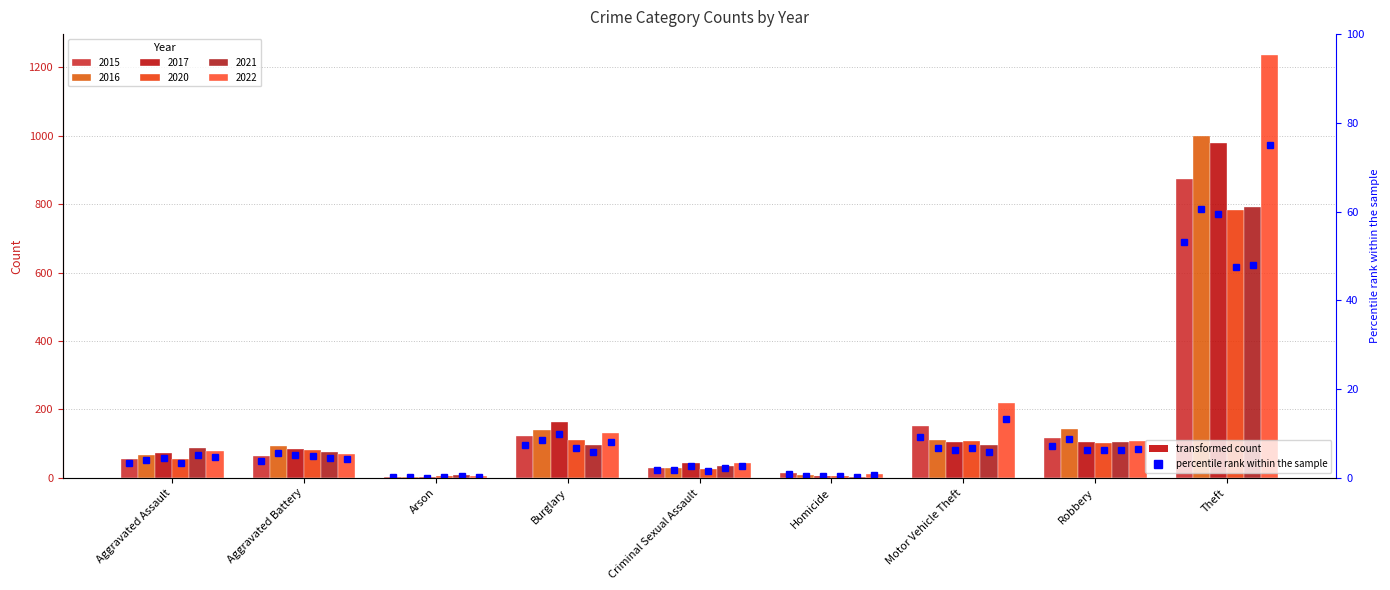

List the labels in order of 2017 value, largest first.

Theft, Burglary, Robbery, Motor Vehicle Theft, Aggravated Battery, Aggravated Assault, Criminal Sexual Assault, Homicide, Arson